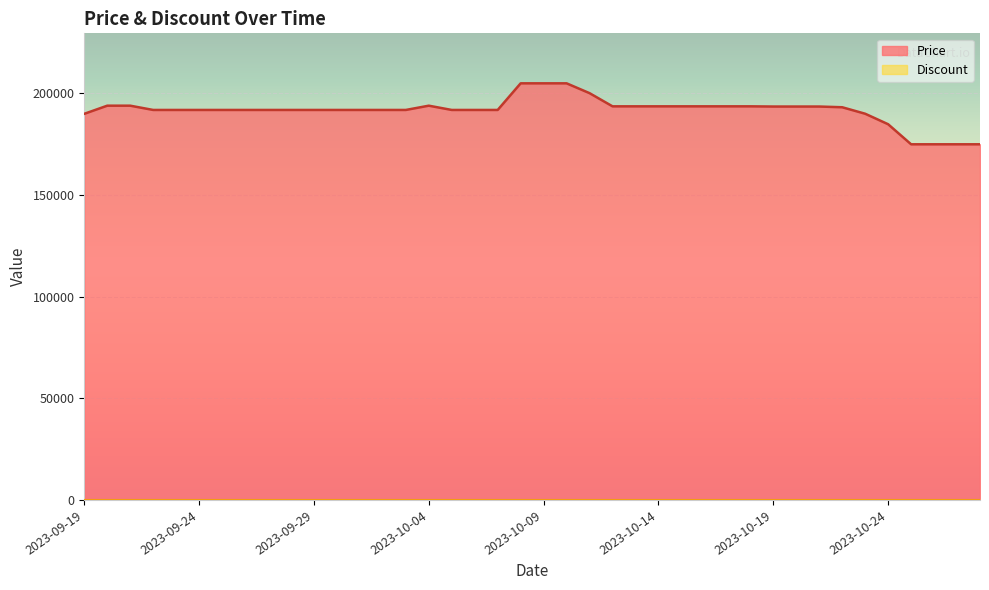

Reading left to right, list all the values displayed in this chart.

2023-09-19=190000	2023-09-20=194000	2023-09-21=194000	2023-09-22=191900	2023-09-23=191900	2023-09-24=191900	2023-09-25=191900	2023-09-26=191900	2023-09-27=191900	2023-09-28=191900	2023-09-29=191900	2023-09-30=191900	2023-10-01=191900	2023-10-02=191900	2023-10-03=191900	2023-10-04=194000	2023-10-05=191900	2023-10-06=191900	2023-10-07=191900	2023-10-08=205000	2023-10-09=205000	2023-10-10=205000	2023-10-11=200160	2023-10-12=193680	2023-10-13=193680	2023-10-14=193680	2023-10-15=193680	2023-10-16=193680	2023-10-17=193680	2023-10-18=193680	2023-10-19=193580	2023-10-20=193580	2023-10-21=193580	2023-10-22=193230	2023-10-23=190040	2023-10-24=184870	2023-10-25=175000	2023-10-26=175000	2023-10-27=175000	2023-10-28=175000